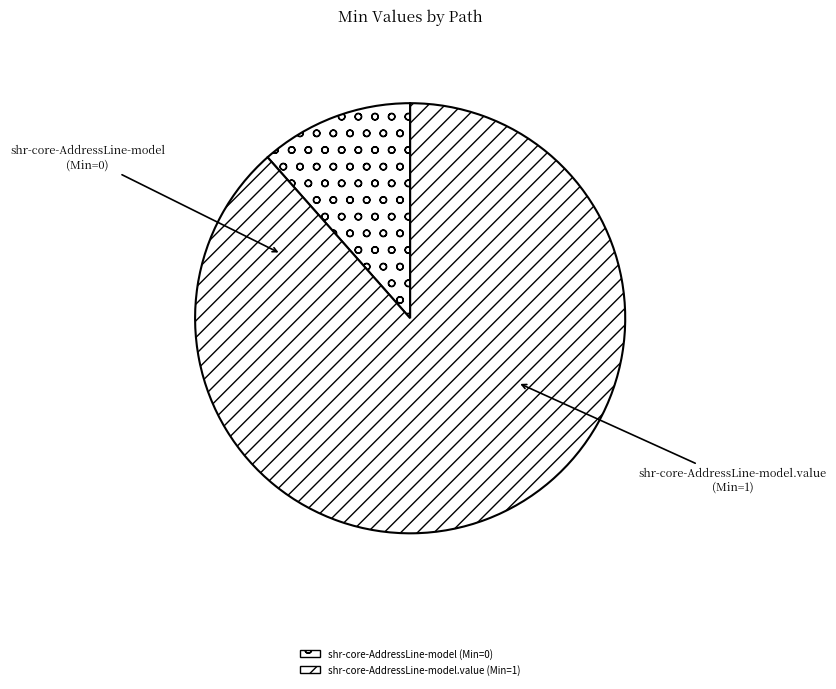

Is the sum of shr-core-AddressLine-model.value and shr-core-AddressLine-model greater than half?

Yes